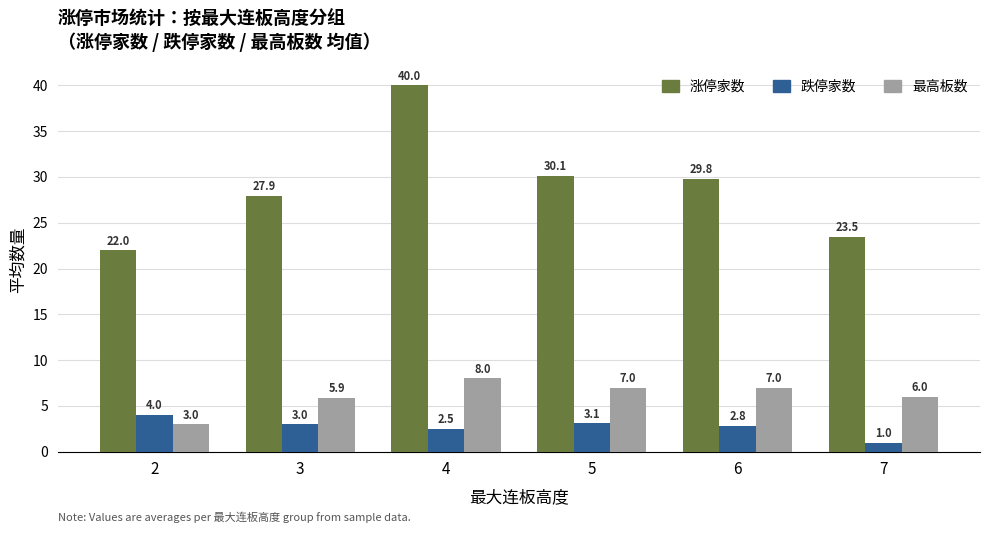

The value of 涨停家数 at 3 is 13.8. True or false?

False